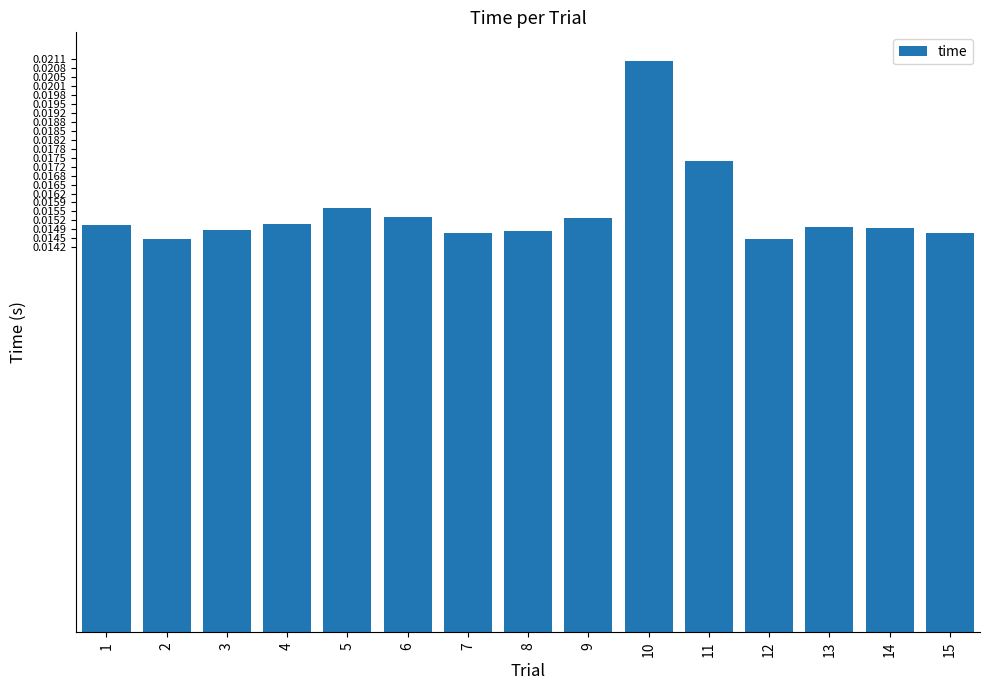

How many values are between 0 and 1?

15